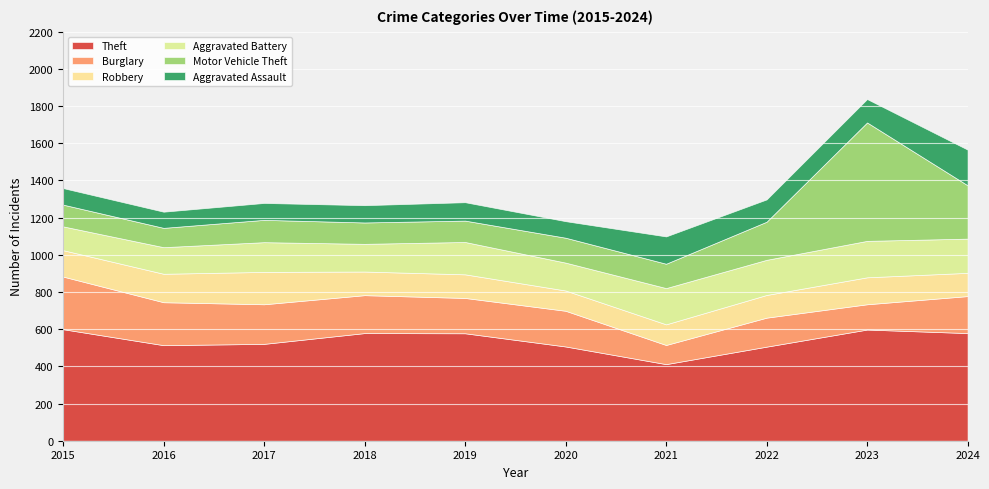

What is the average value of the Robbery series?

134